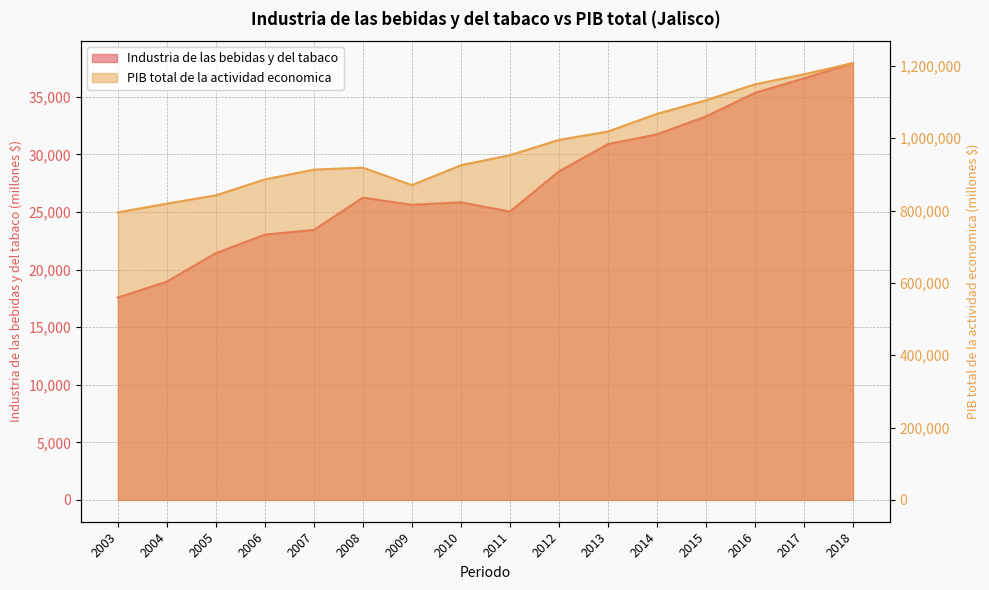

The value of Industria de las bebidas y del tabaco at 2005 is 21430.9. True or false?

True